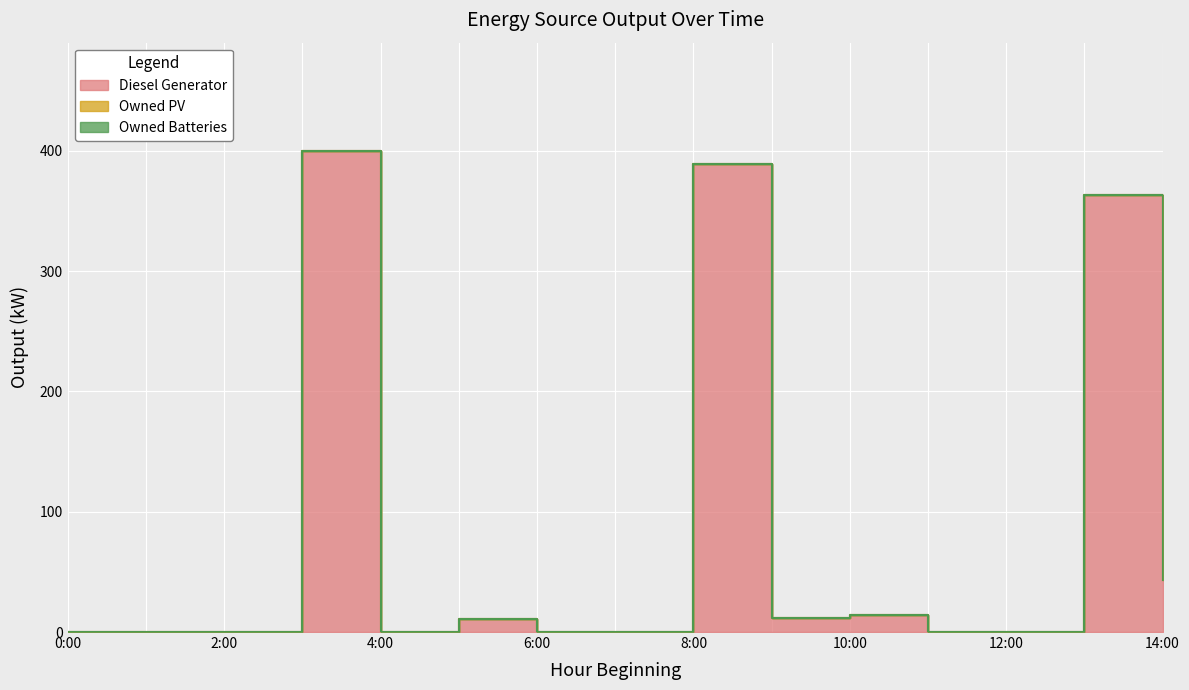

Rank the categories by Owned PV value from lowest to highest.

0, 1, 2, 3, 4, 5, 6, 7, 8, 9, 10, 11, 12, 13, 14